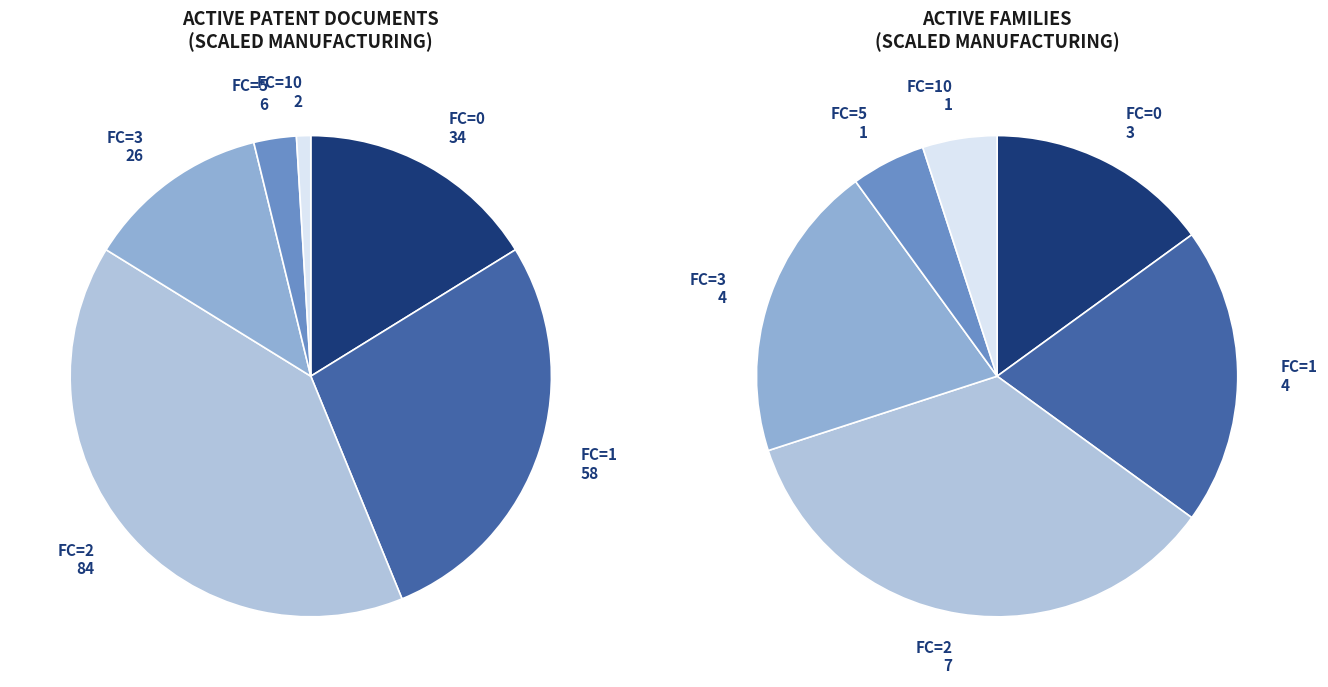

Is 5 the majority of the pie?

No